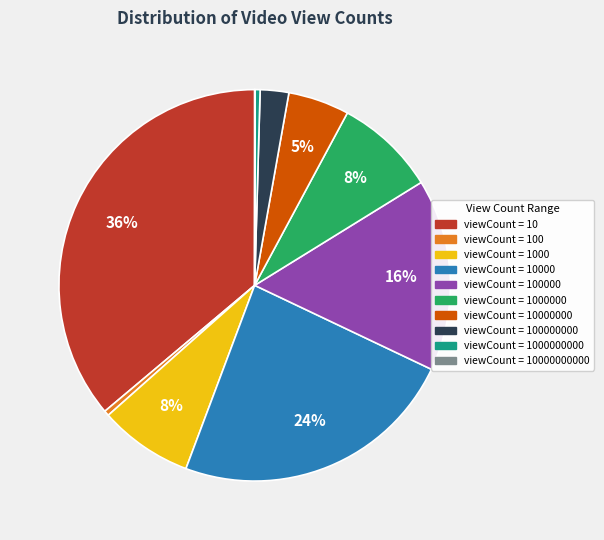

To the nearest percent, what is the difference between the largest and smallest slice percentages?

36%